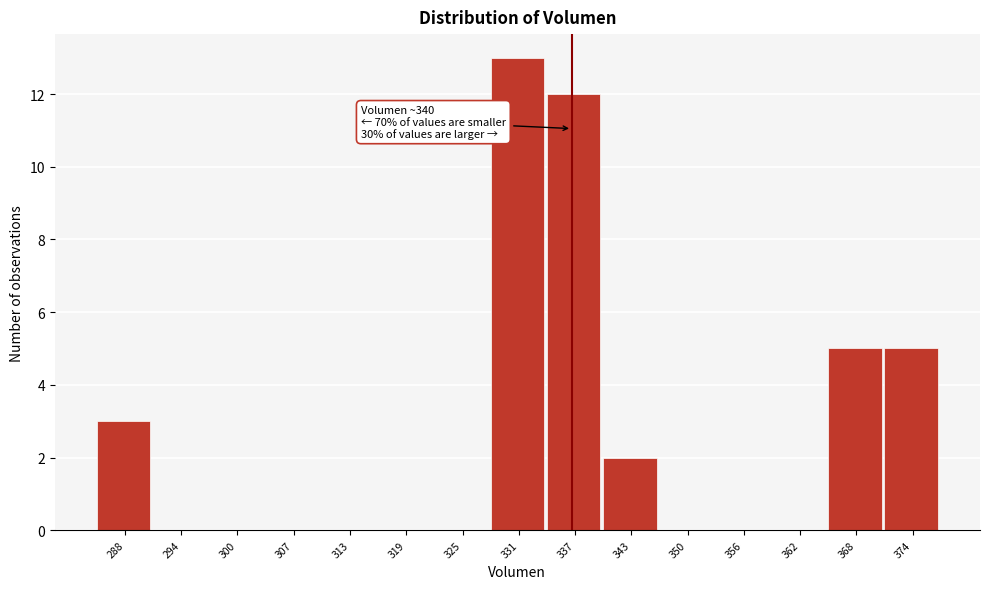

Reading left to right, extract all data points from this chart.

288=3	294=0	300=0	307=0	313=0	319=0	325=0	331=13	337=12	343=2	350=0	356=0	362=0	368=5	374=5